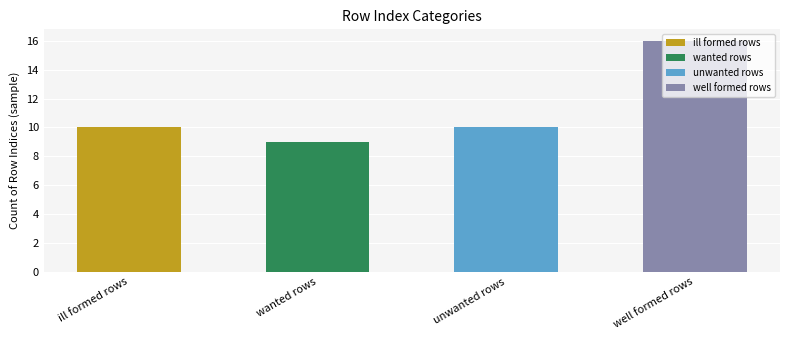

Between unwanted rows and wanted rows, which is larger?

unwanted rows